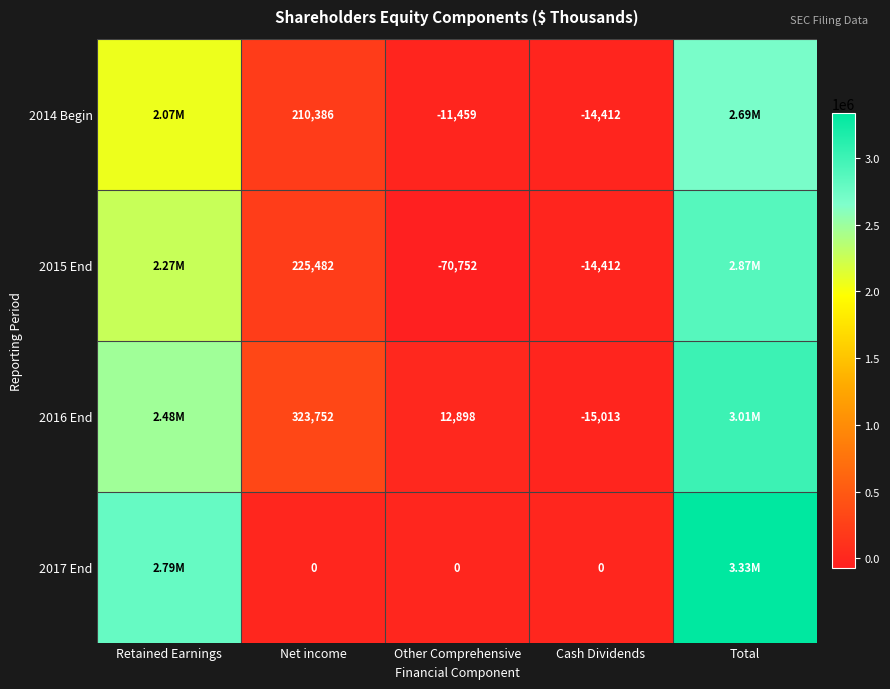

At which category is the sum across all series the highest?

Total